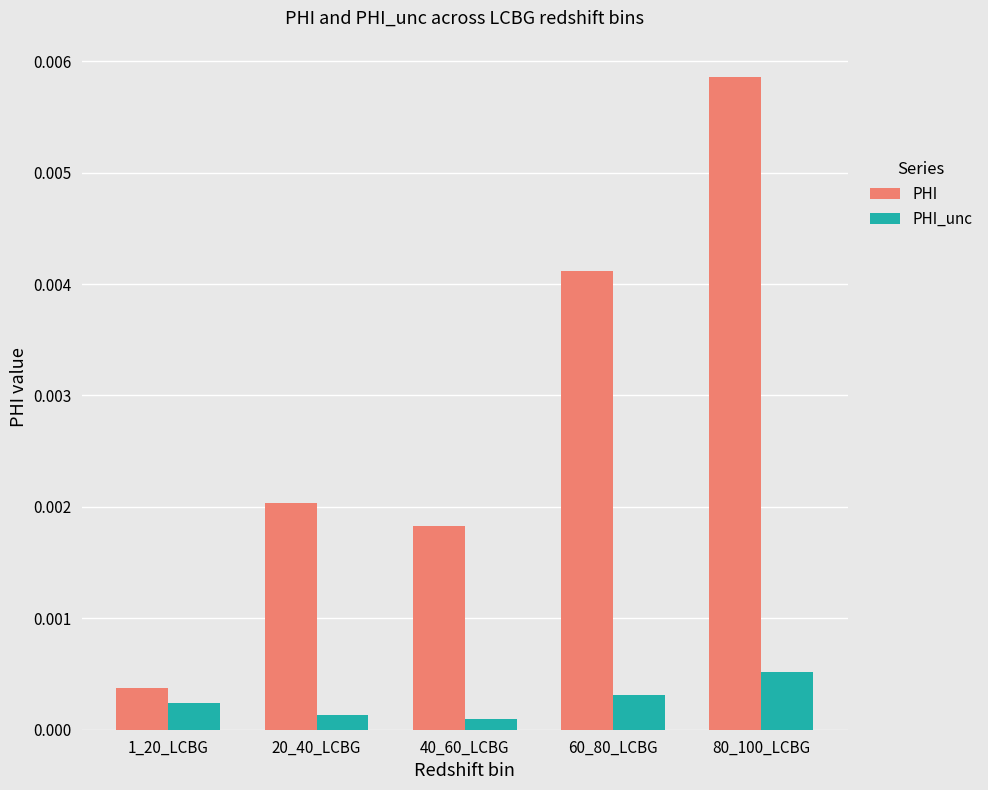

At which label does PHI reach its minimum?

1_20_LCBG